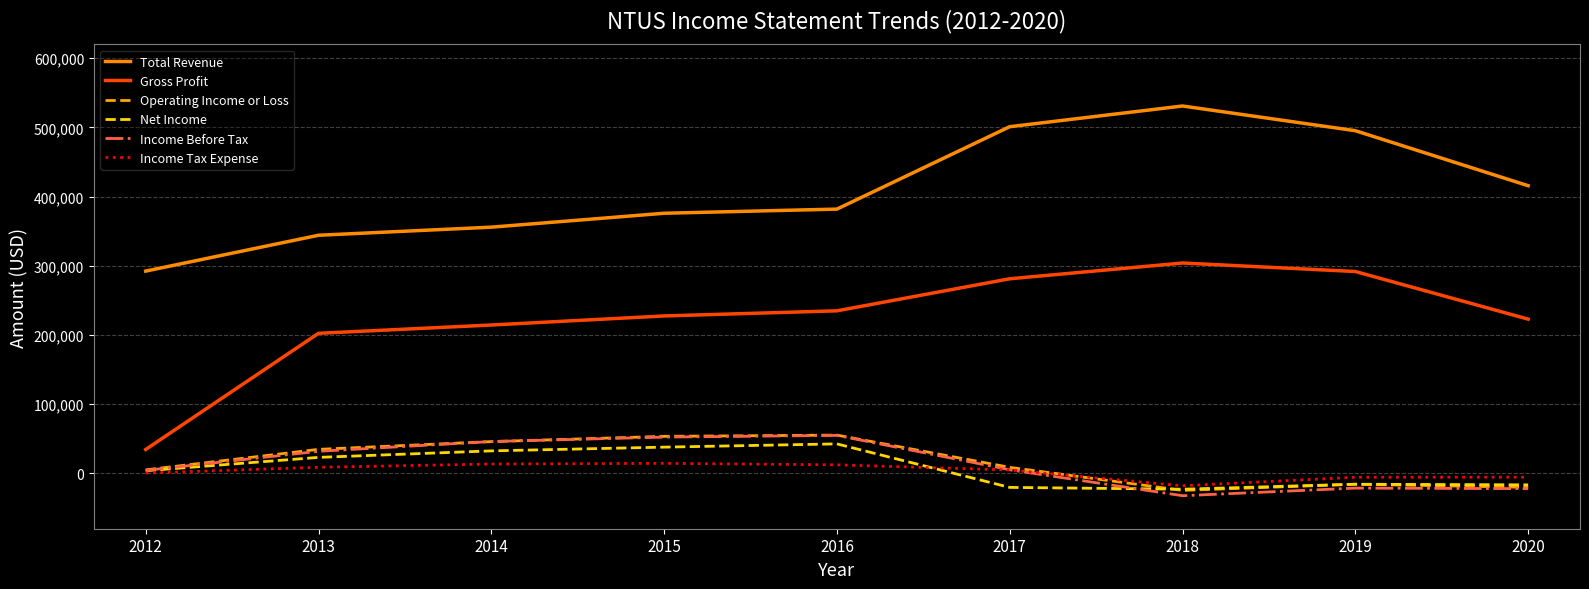

Which series changed the most between 2014 and 2019?

Total Revenue